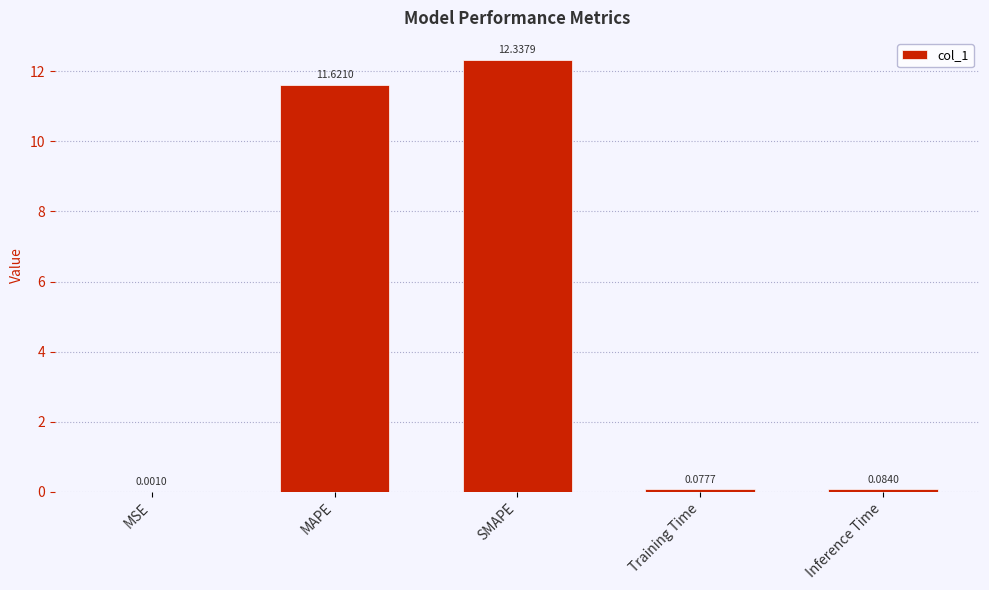

At which category does the chart reach its peak across all series?

SMAPE